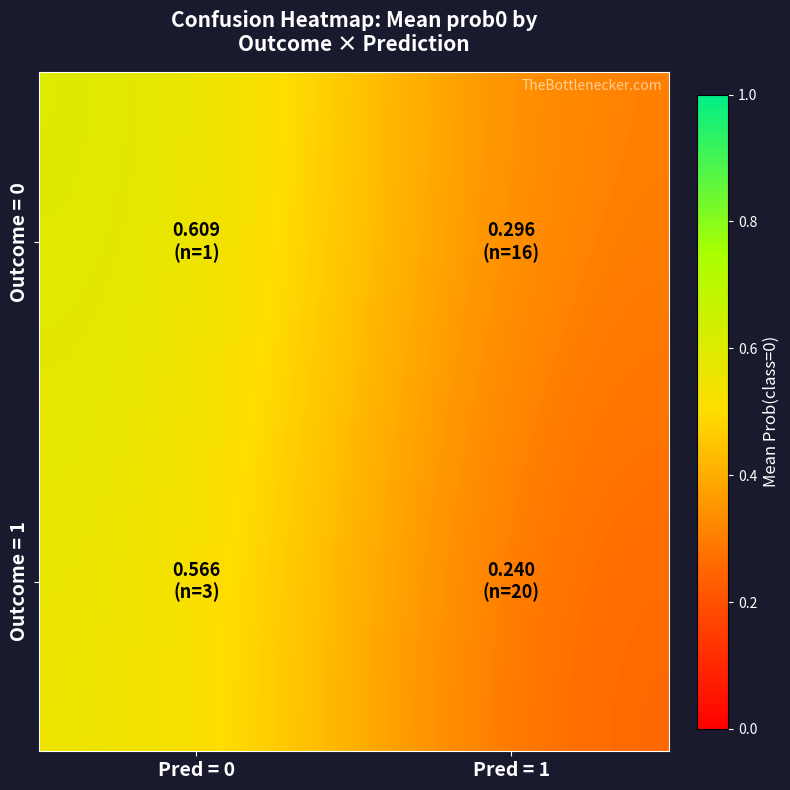

Reading left to right, extract all data points from this chart.

Outcome = 0: Pred = 0=0.6	Pred = 1=0.3
Outcome = 1: Pred = 0=0.6	Pred = 1=0.2